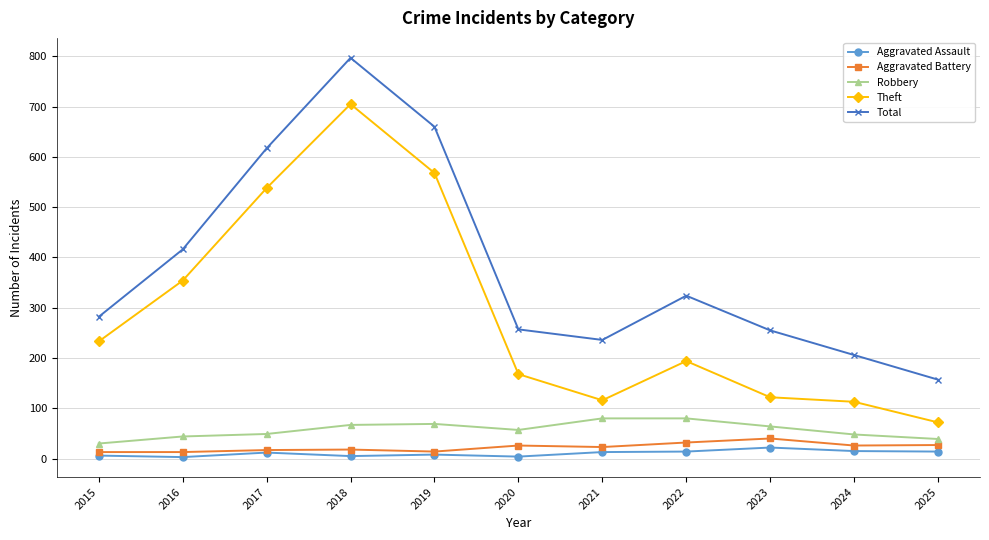

True or false: Aggravated Assault and Robbery intersect in this chart.

False